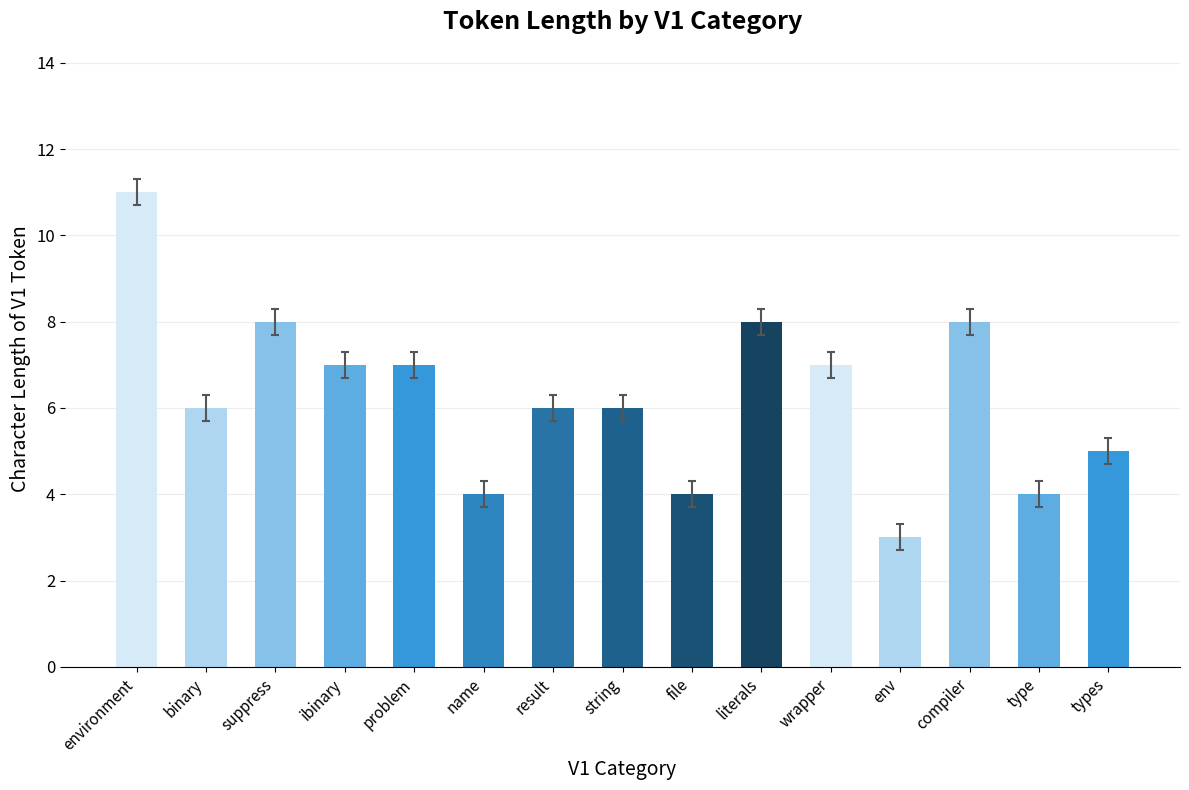

What is the difference between the maximum and minimum values?

8